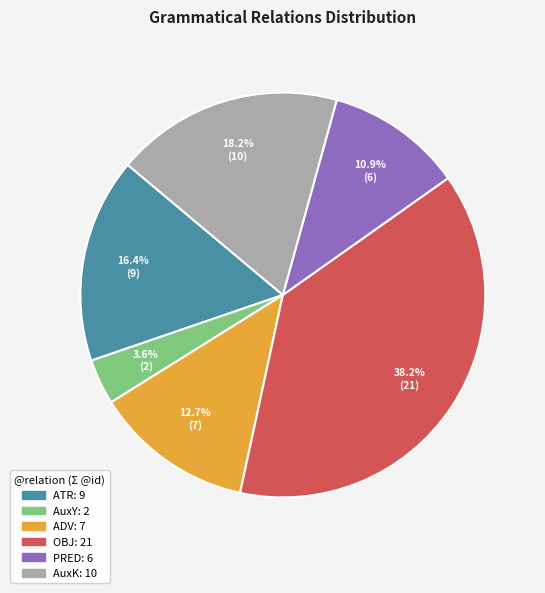

Is there a majority slice in this chart?

No